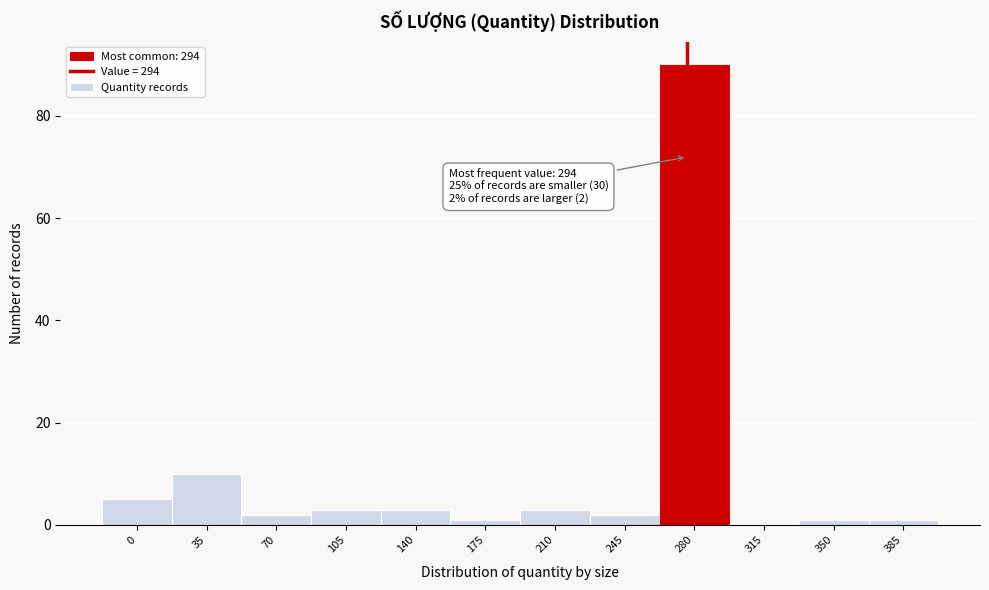

Reading left to right, what are all the values shown in this chart?

0=5	35=10	70=2	105=3	140=3	175=1	210=3	245=2	280=90	315=0	350=1	385=1